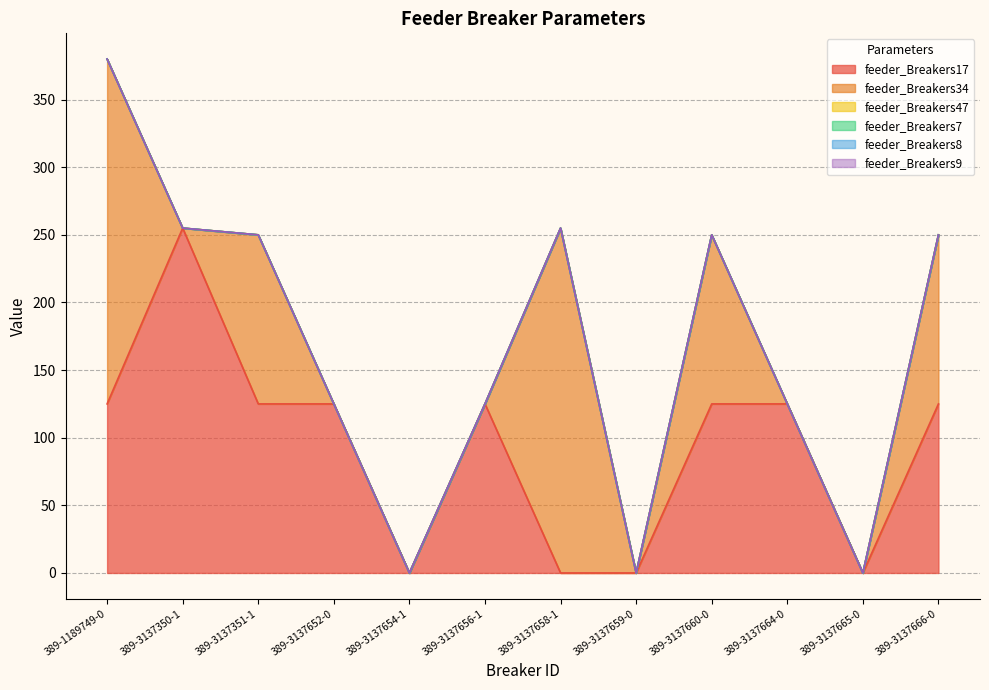

Is the value of feeder_Breakers9 at 389-3137654-1 greater than the value of feeder_Breakers8 at 389-3137658-1?

No